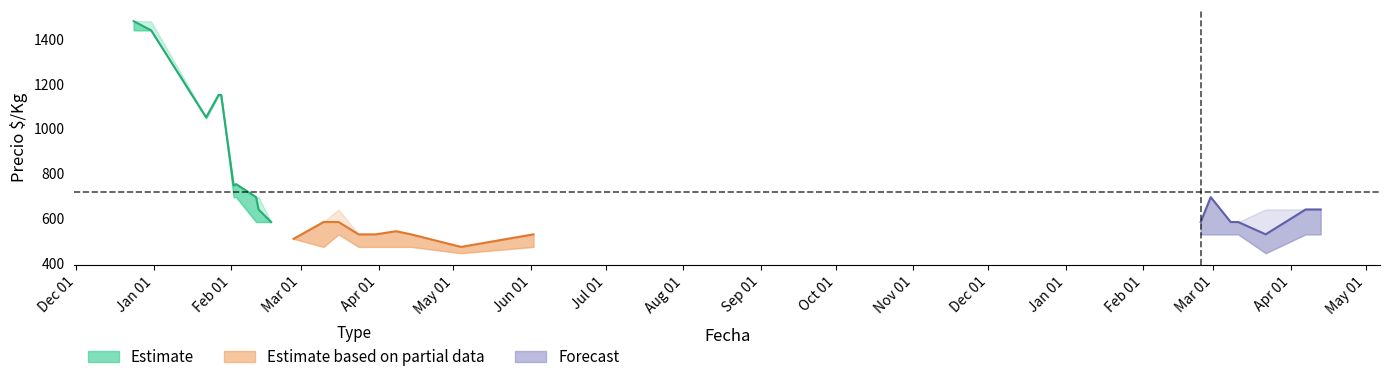

In Precio_mid, how many points are higher than both neighbors (excluding endpoints)?

3